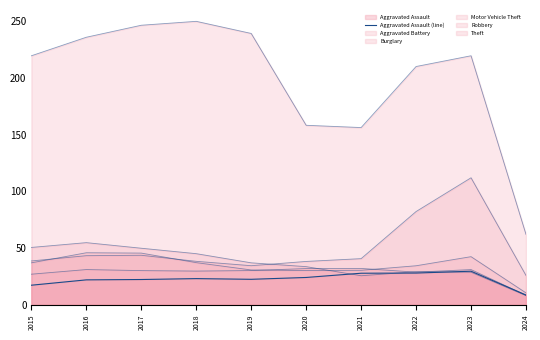

What is the change in value from 2020 to 2021?

+3.7